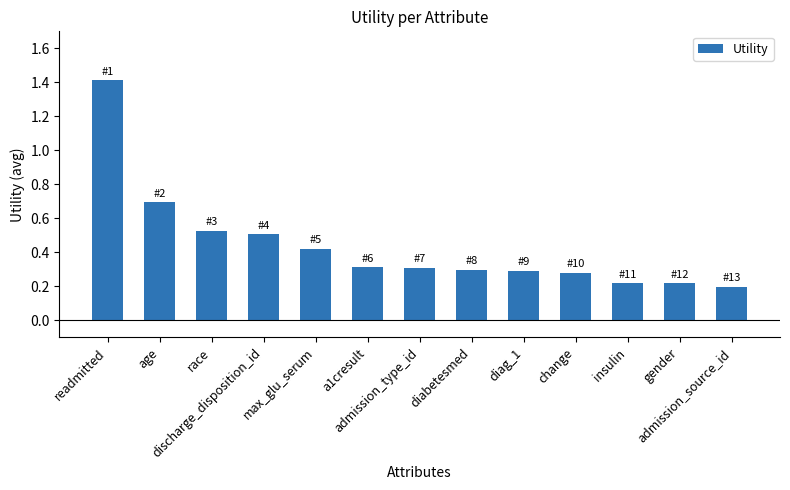

Between admission_source_id and gender, which is larger?

gender